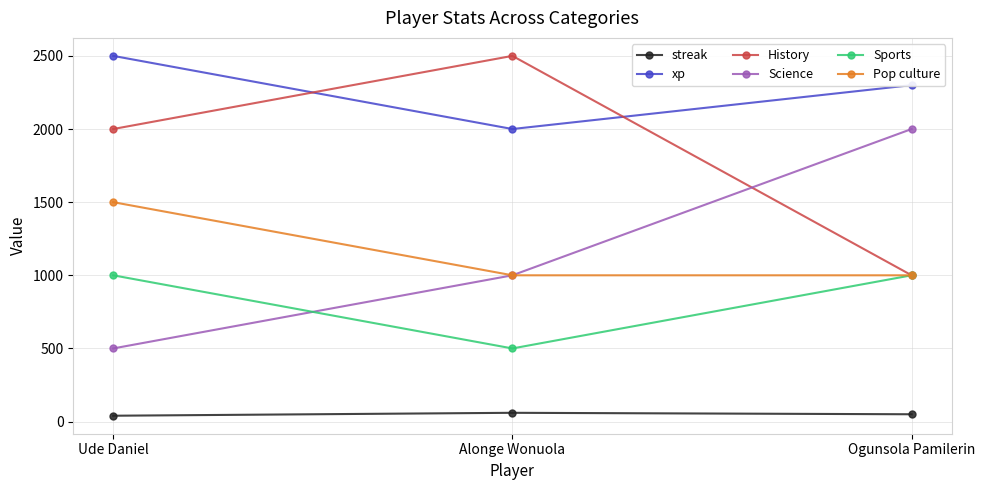

What is the total value across all series at Ogunsola Pamilerin?

7350